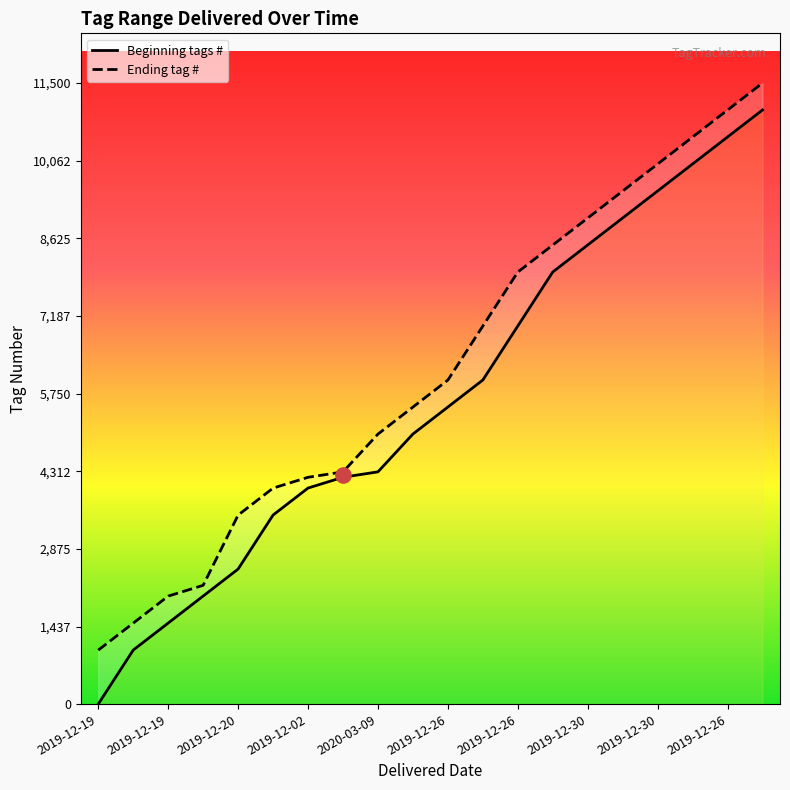

At which category is the sum across all series the highest?

2019-12-27